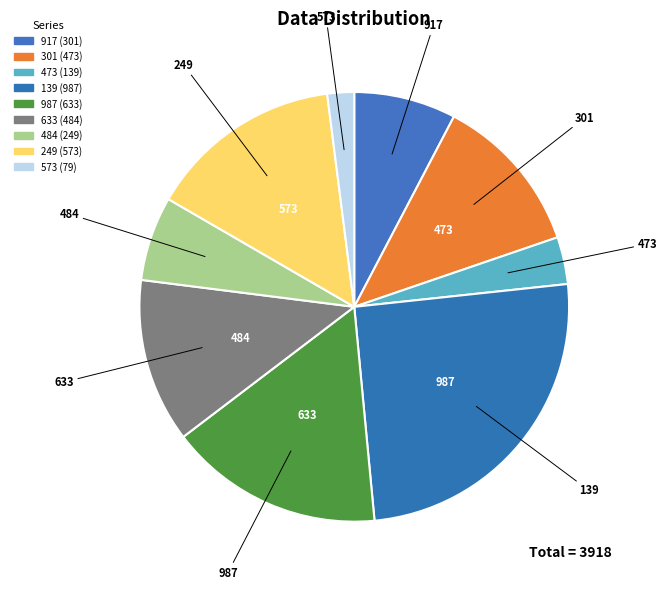

What percentage is the 633 slice, to the nearest percent?

12%